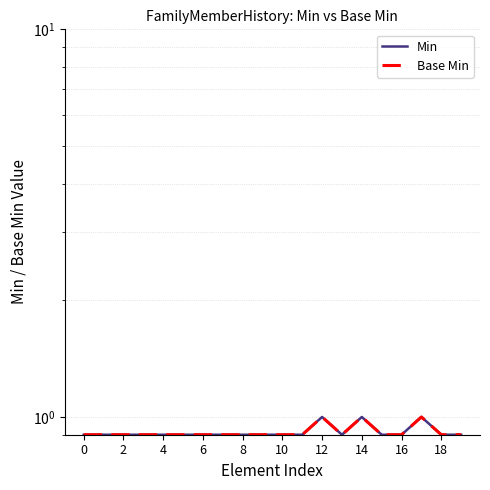

True or false: Base Min has a value of 0.9 at 18.

True